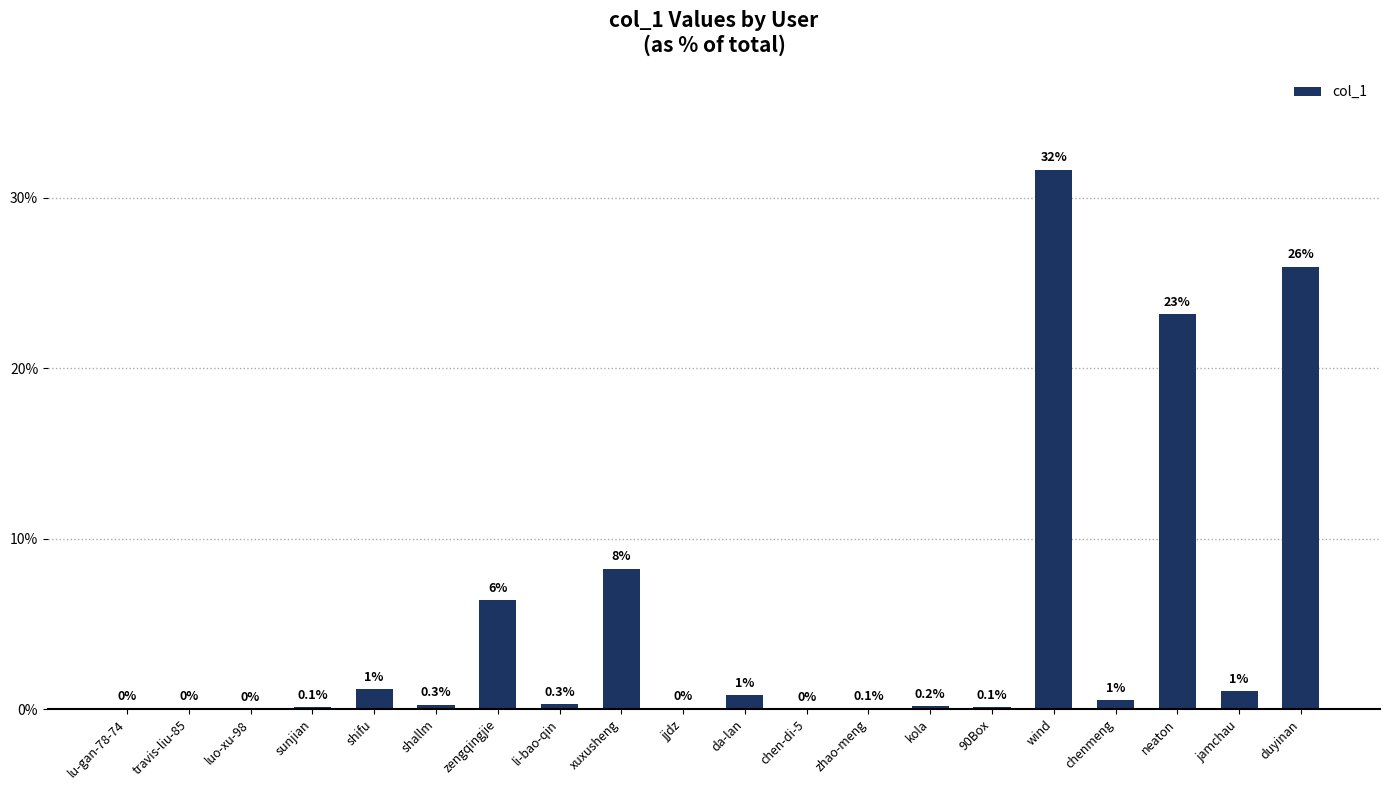

Does the chart contain stacked bars?

No